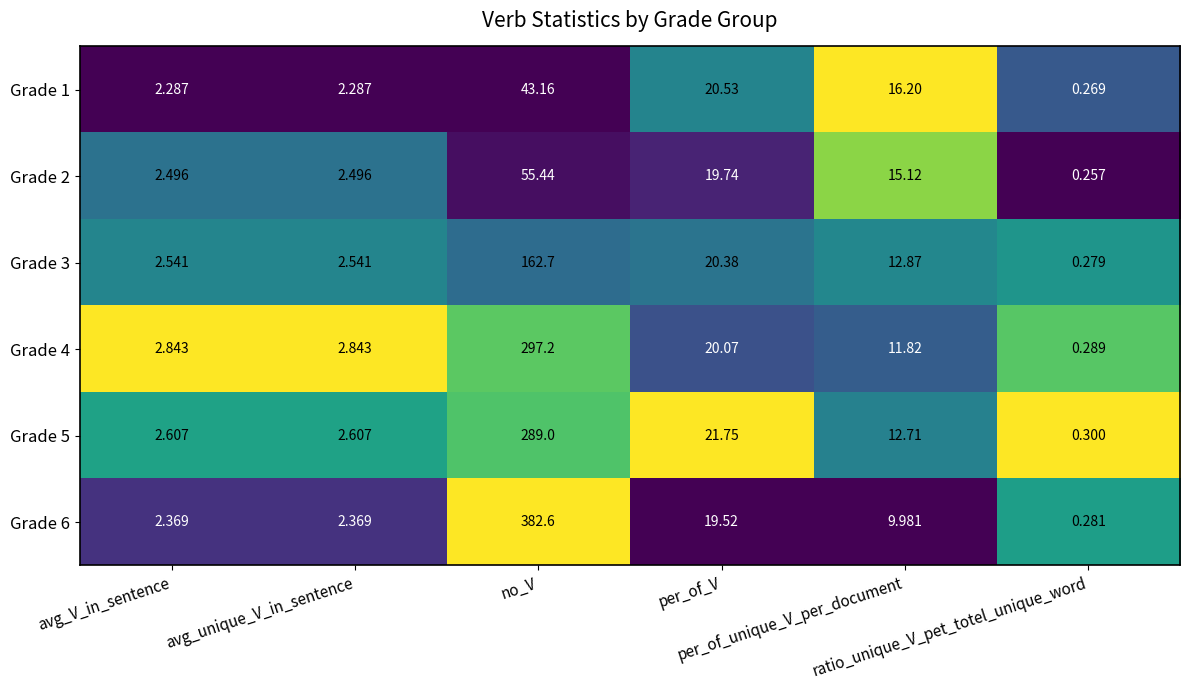

What is the spread (max minus min) of values at avg_V_in_sentence?

0.6